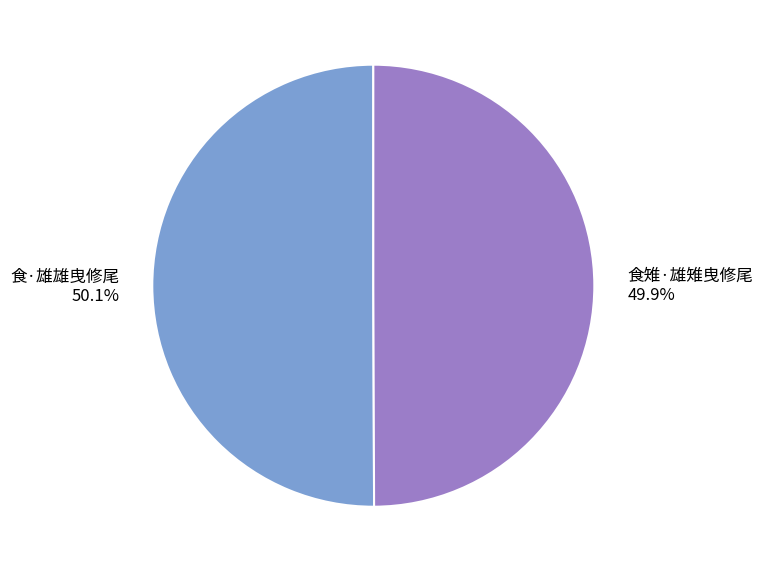

Approximately how many times larger is the value at 食雉·雄雉曳修尾 compared to 食·雄雄曳修尾?

1.0